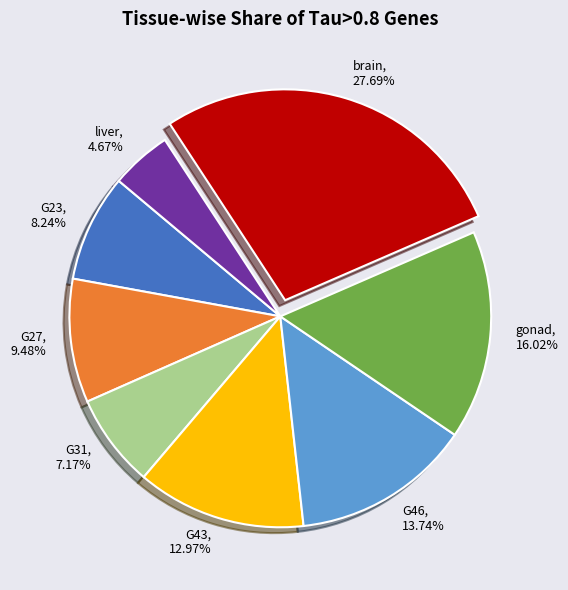

What portion of the pie excludes G46?

86.3%